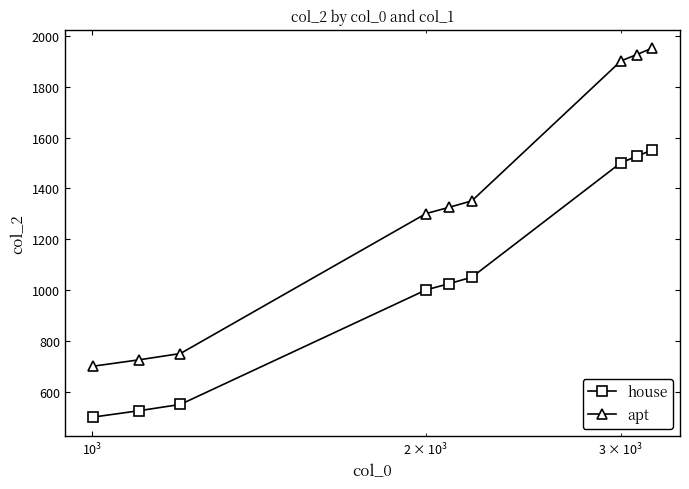

Which series has the largest total across all categories?

apt